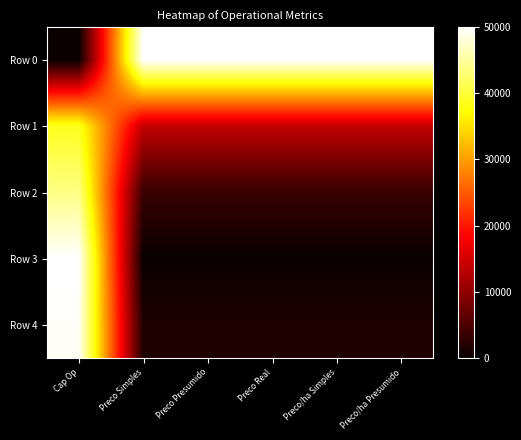

What is the difference between the highest and lowest values at Preco/ha Presumido?

50000.0